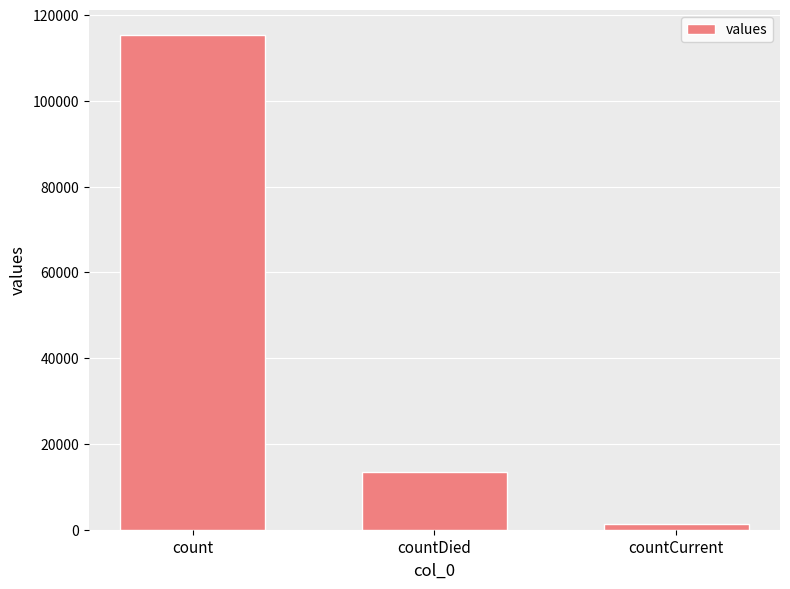

What position from the left is countCurrent?

3